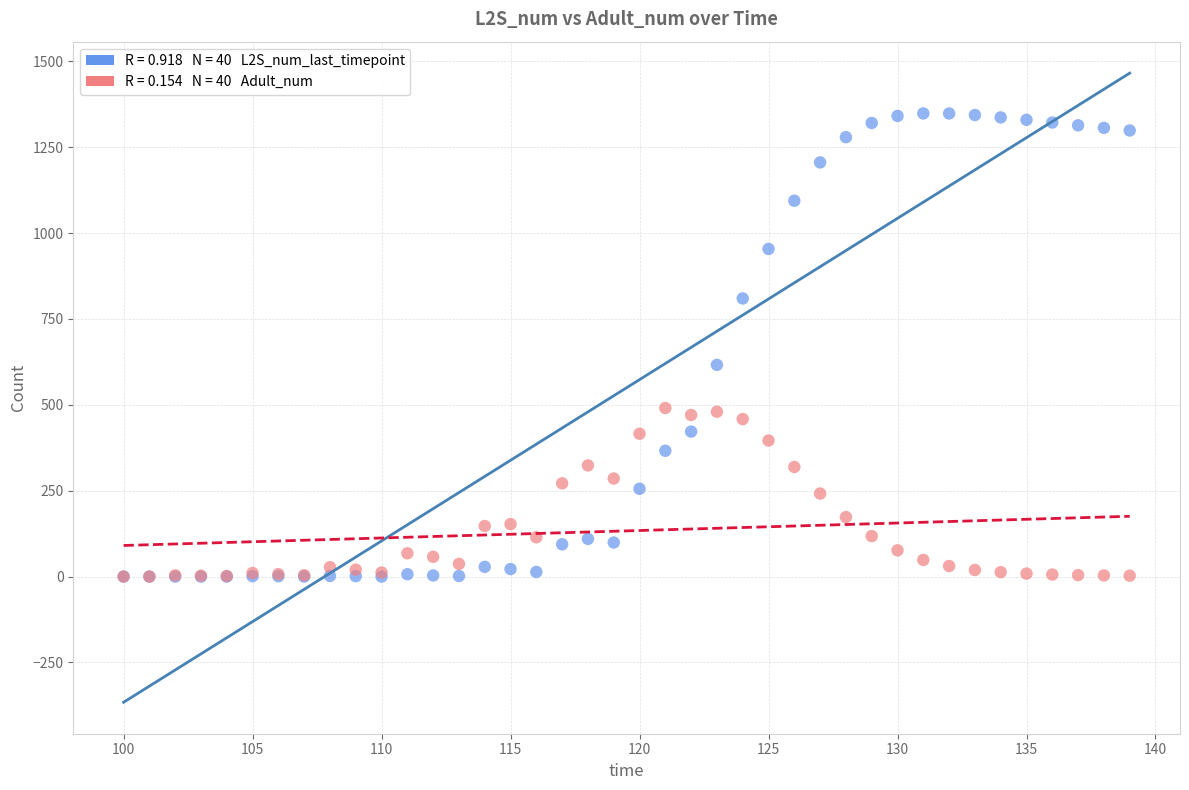

Across all series, what Y value is closest to 674?

616.5